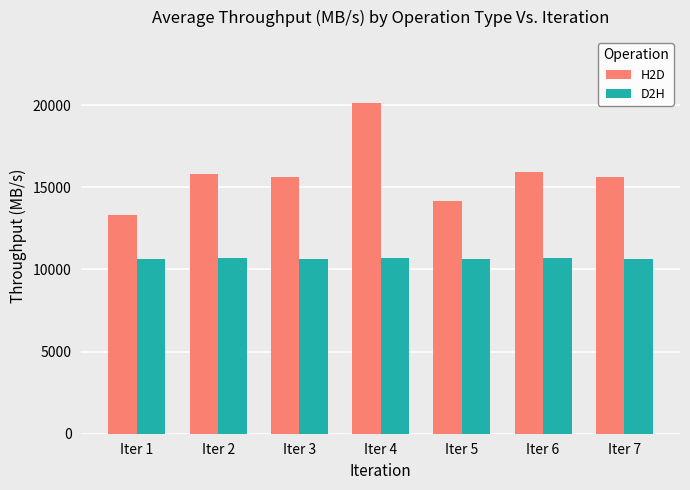

Which series has the largest total across all categories?

H2D